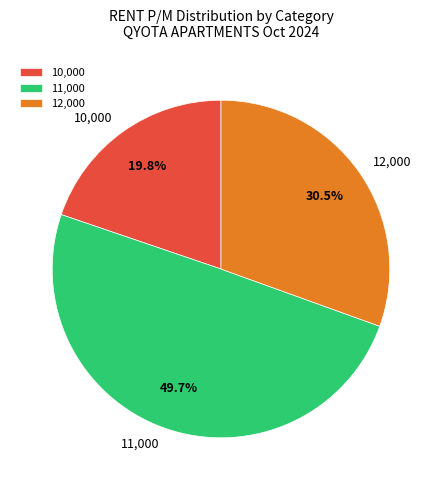

What percentage do 12,000 and 11,000 together represent?

80.2%